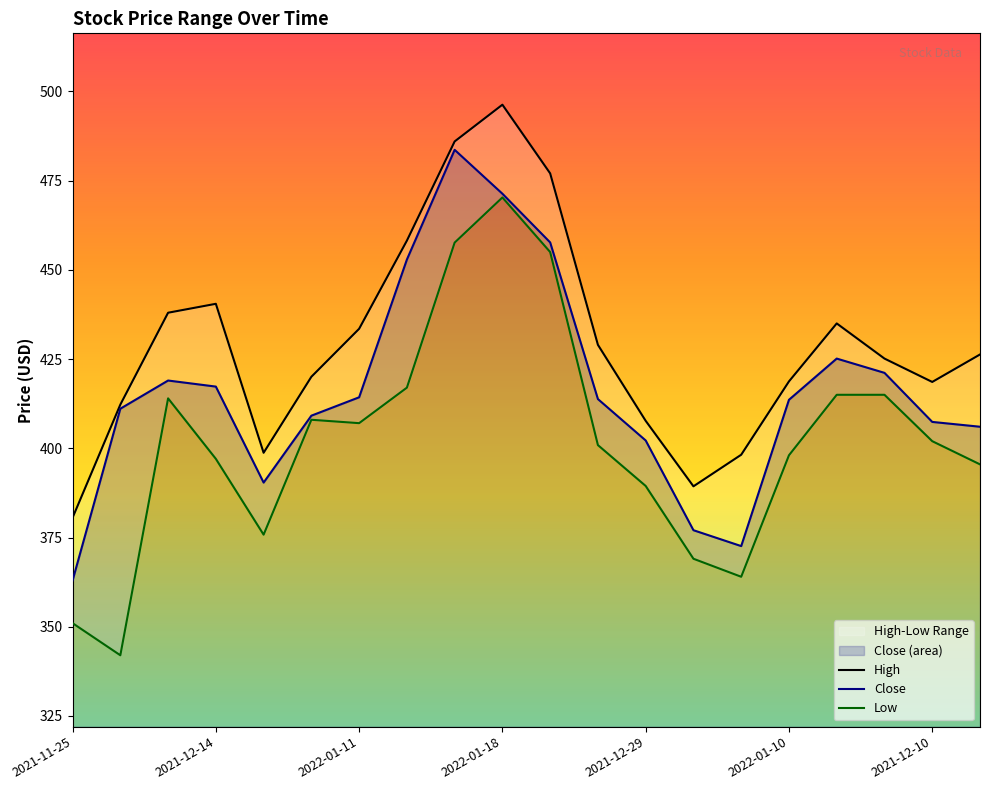

Which category has the lowest value in the Close series?

2021-11-25